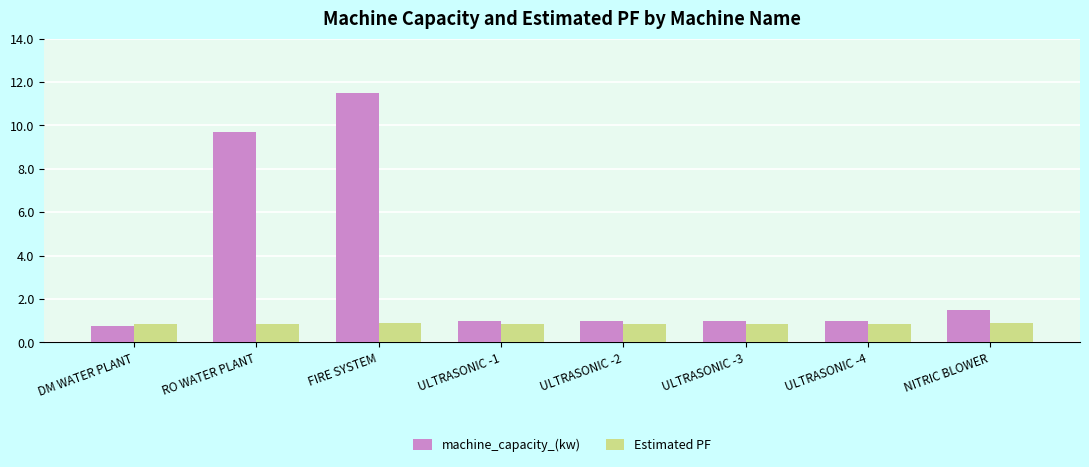

What is the greatest value displayed?

11.5